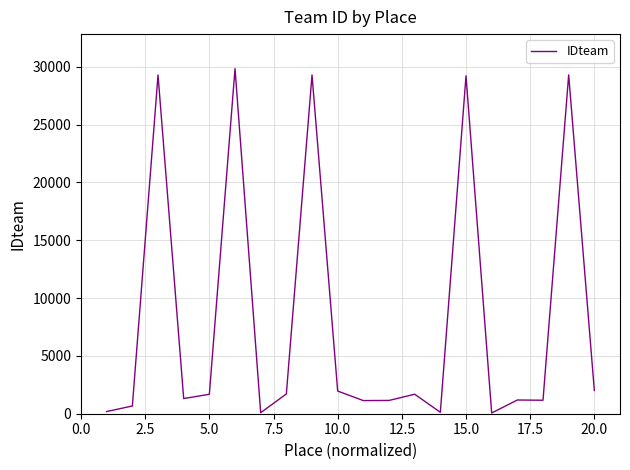

What is the greatest value displayed?

29837